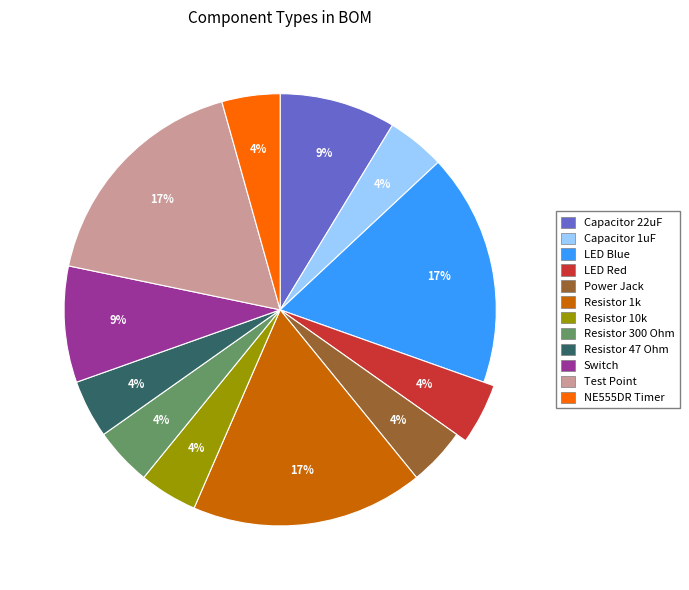

Which category has the smallest portion of the pie?

Capacitor 1uF